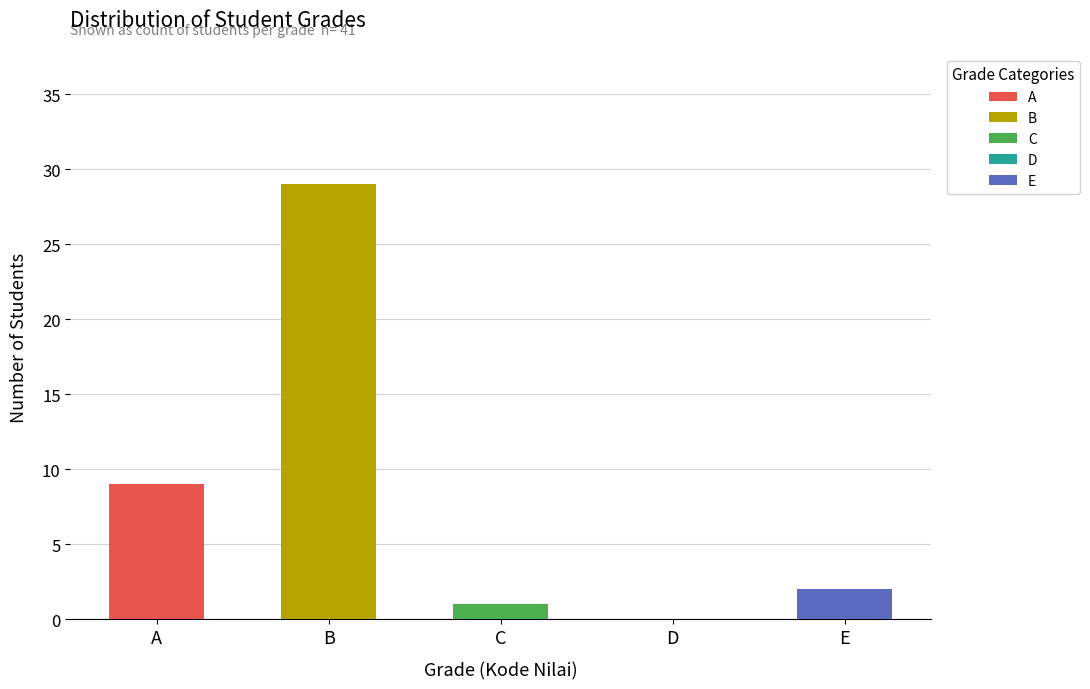

True or false: Grade B has a value of 0 at C.

True